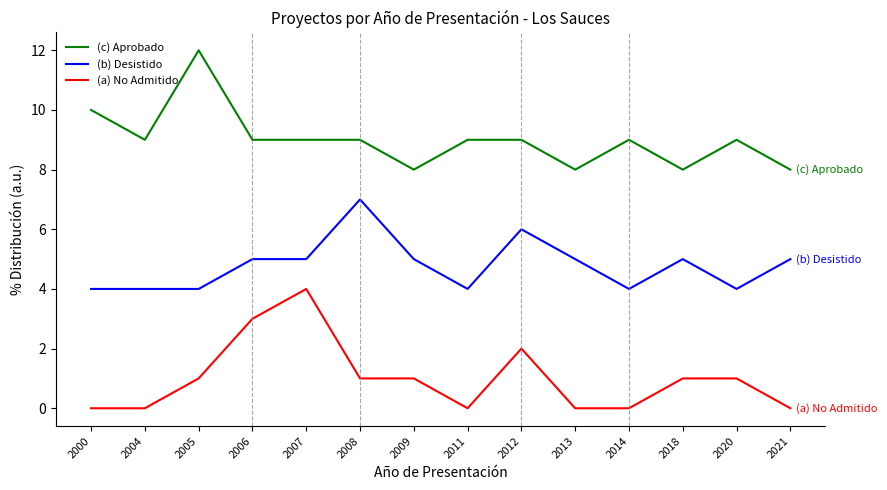

What is the difference between the maximum and second lowest values in the (a) No Admitido series?

4